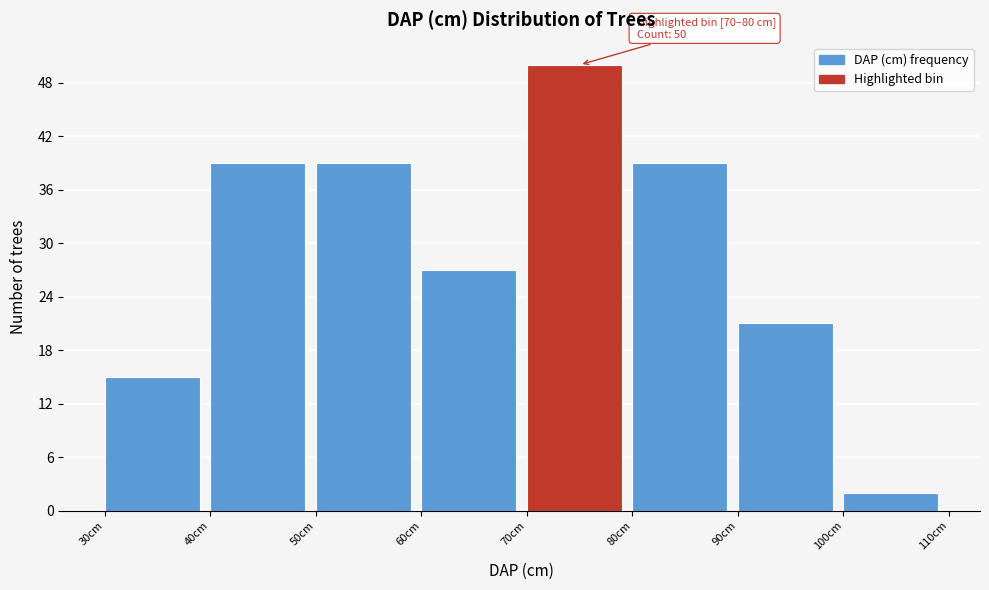

Over which range of the x-axis is the bar tallest?

70 to 80